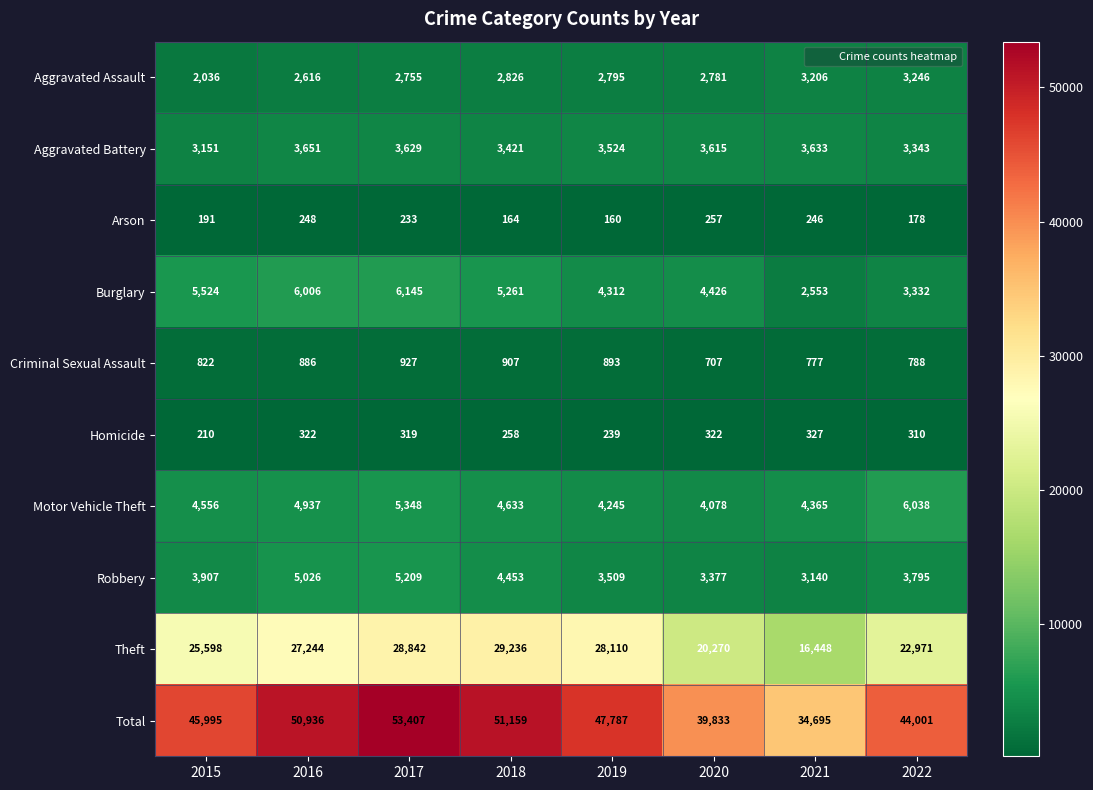

True or false: Motor Vehicle Theft has a value of 2140 at 2017.

False